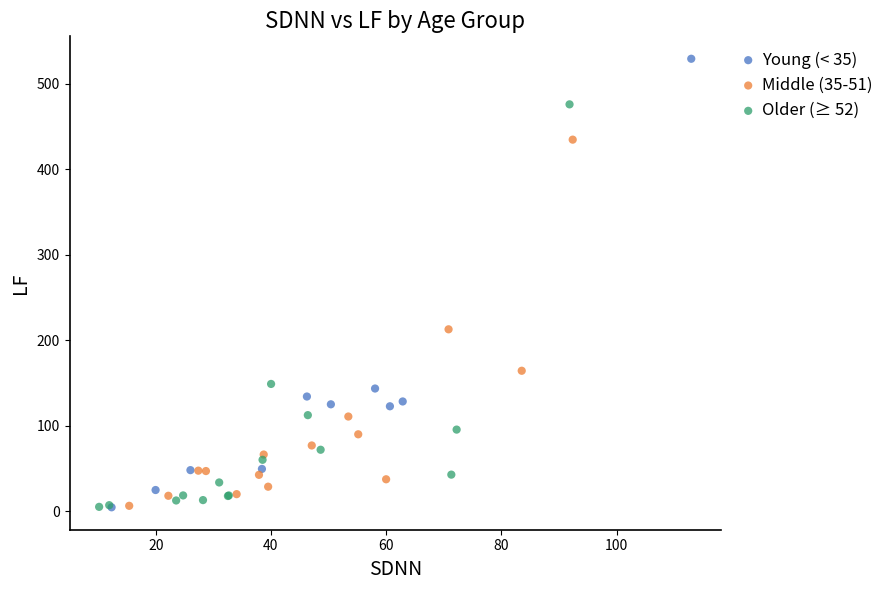

Which series contains the highest Y value?

Young (< 35)